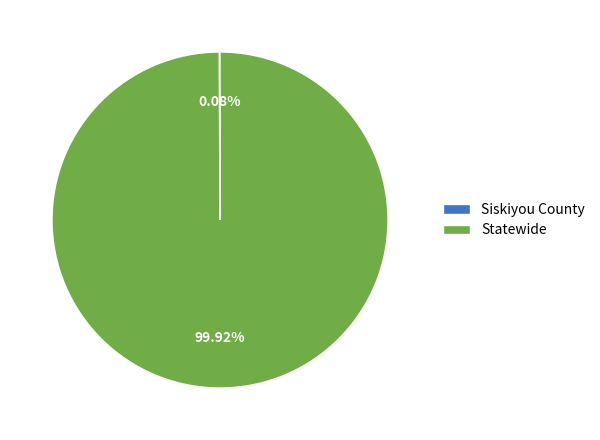

Is there any slice that represents more than half of the pie?

Yes